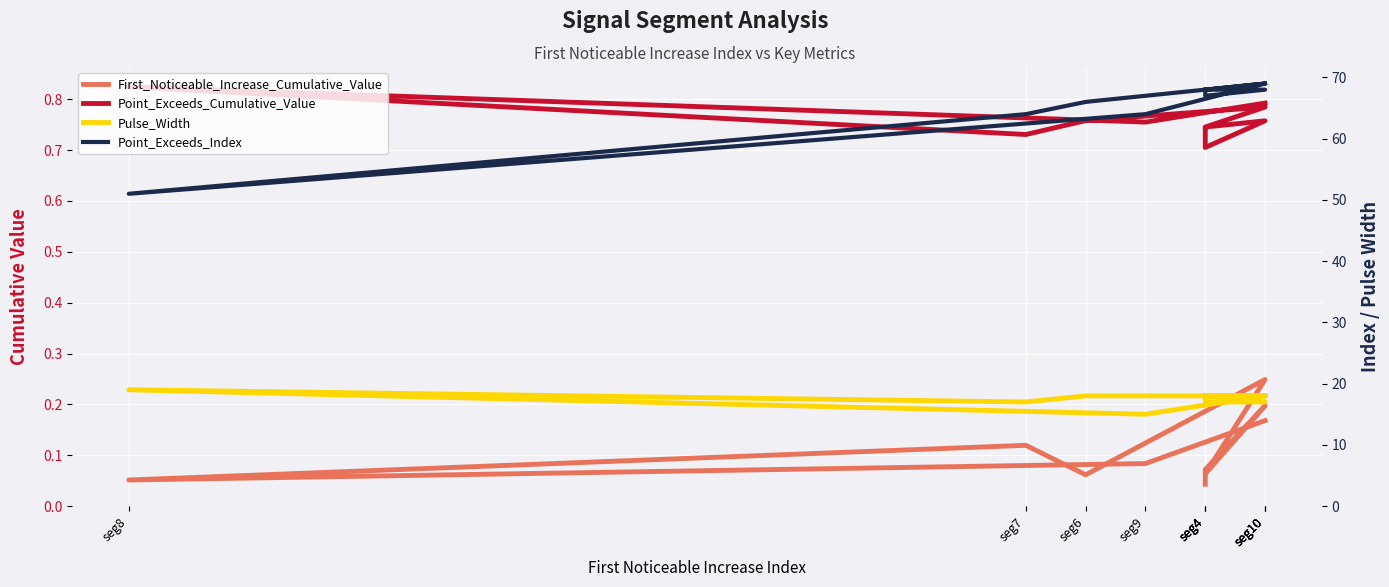

At which category is the sum across all series the highest?

seg10